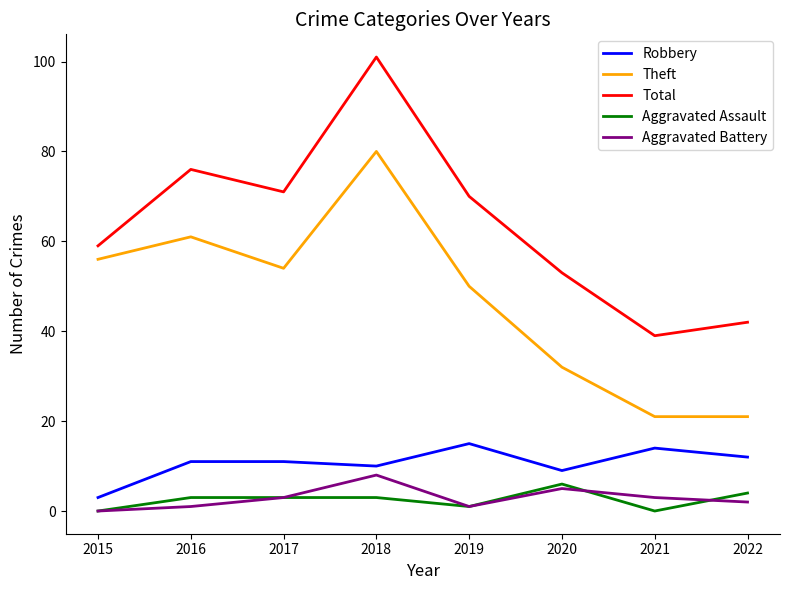

Which series has the largest total across all categories?

Total